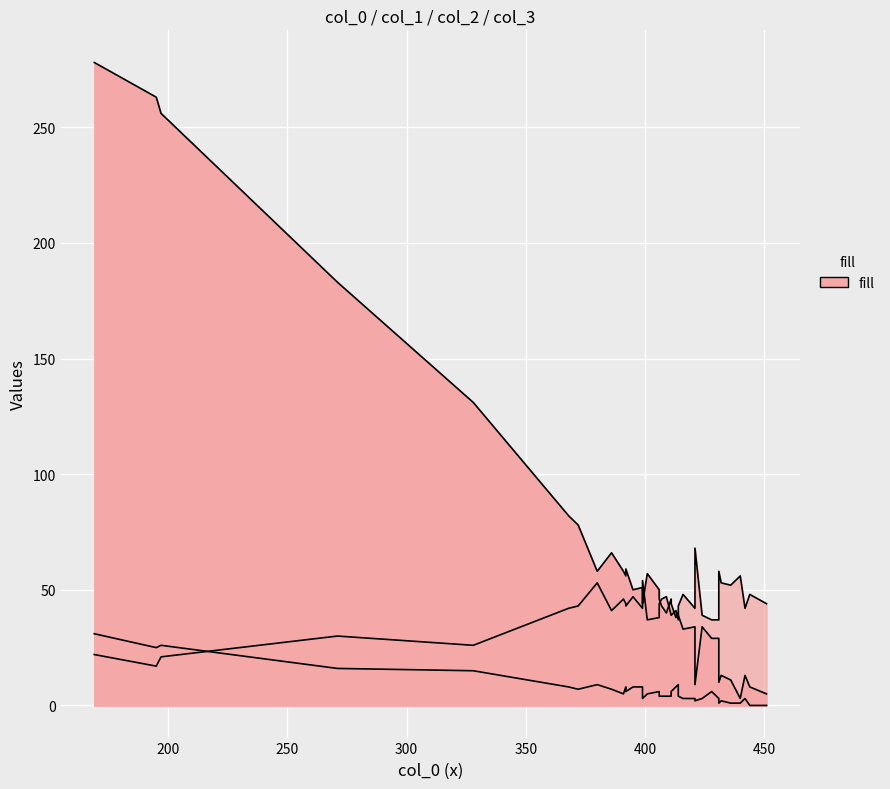

What is the difference between the maximum and minimum values in the col_3 series?

31